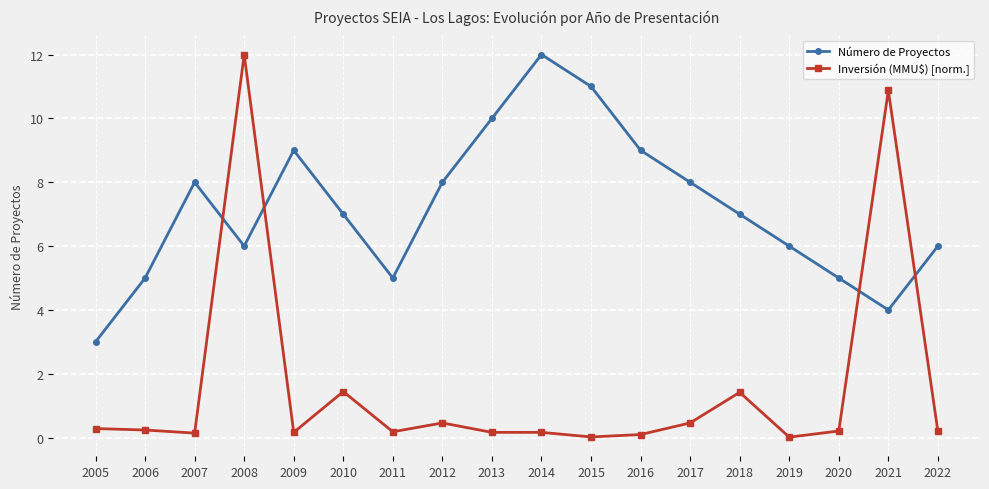

What is the average value of the Número de Proyectos series?

7.2